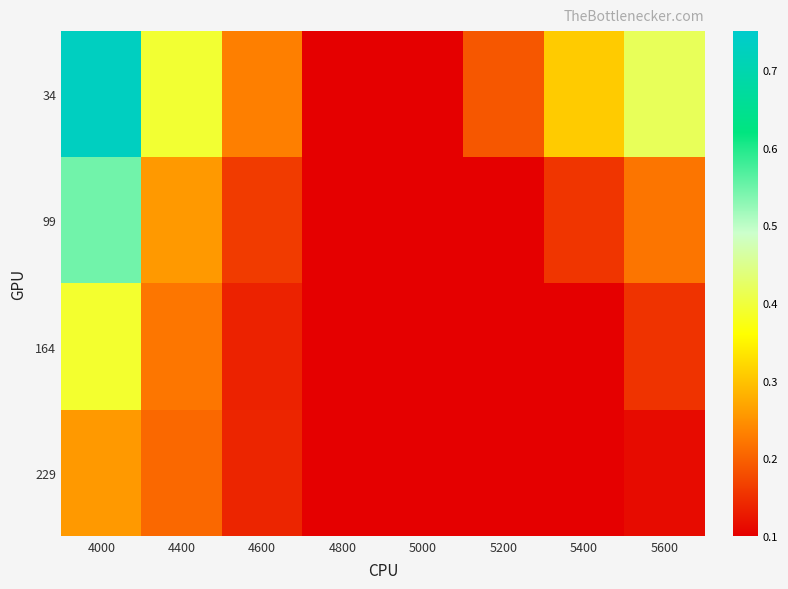

Count the number of data series in this chart.

4